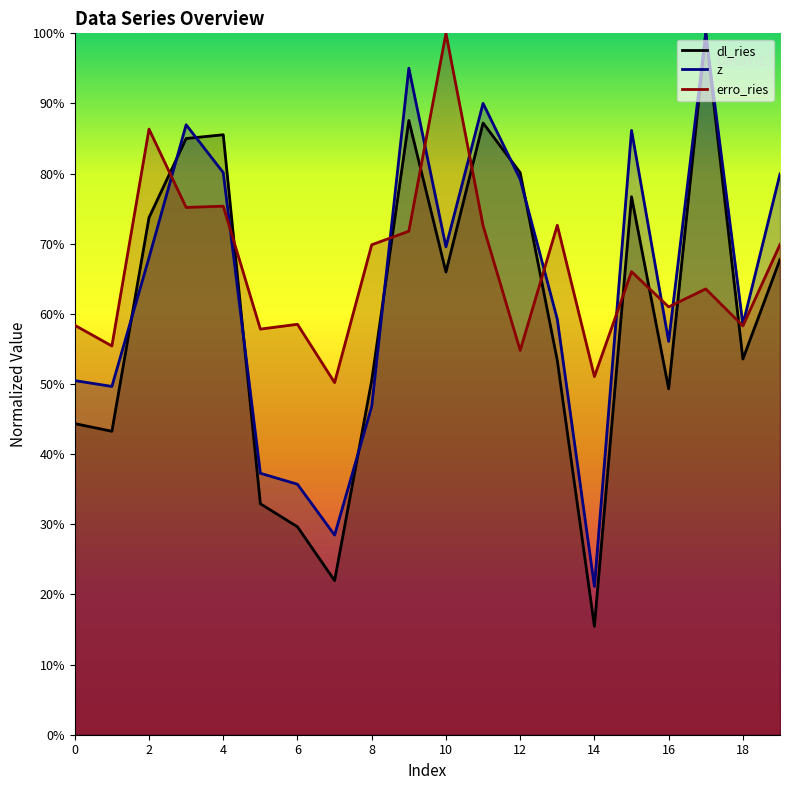

What is the average value of the erro_ries series?

0.7